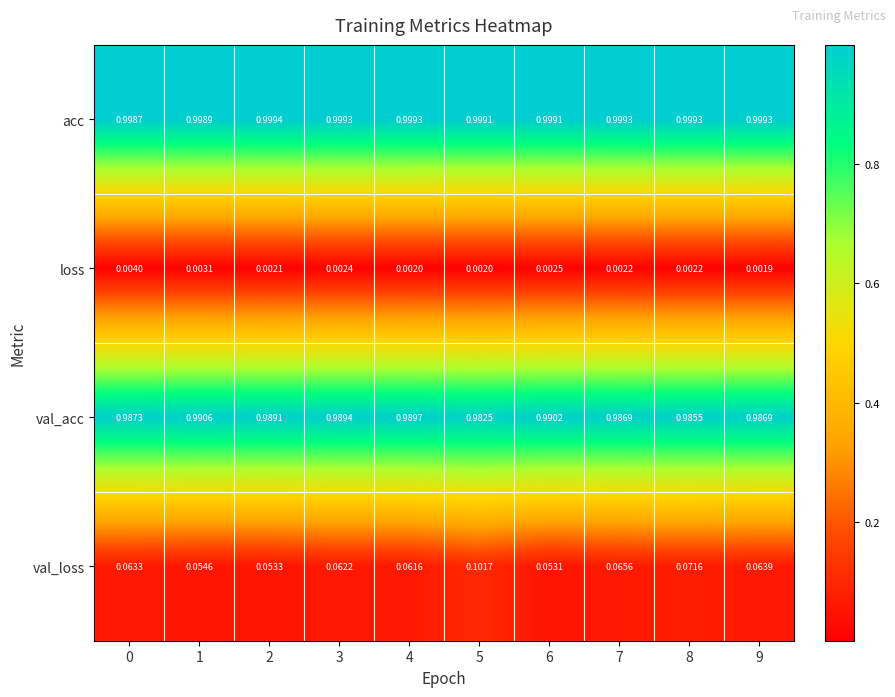

Between 2 and 5, which series saw the biggest shift?

val_loss